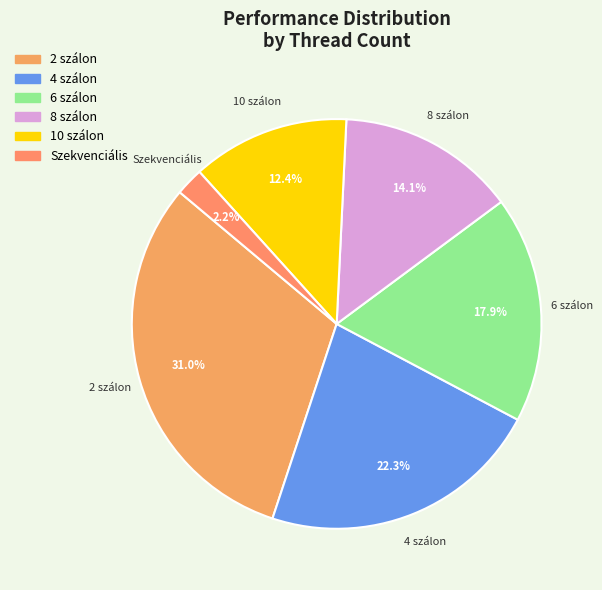

Approximately how many times larger is the value at 10 szálon compared to 2 szálon?

0.4